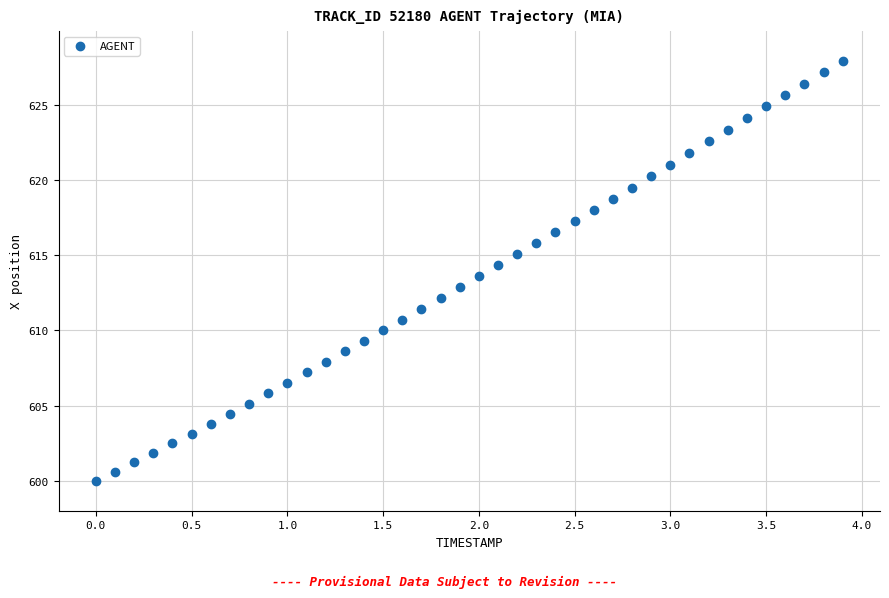

What is the range of Y values (max minus min)?

27.9